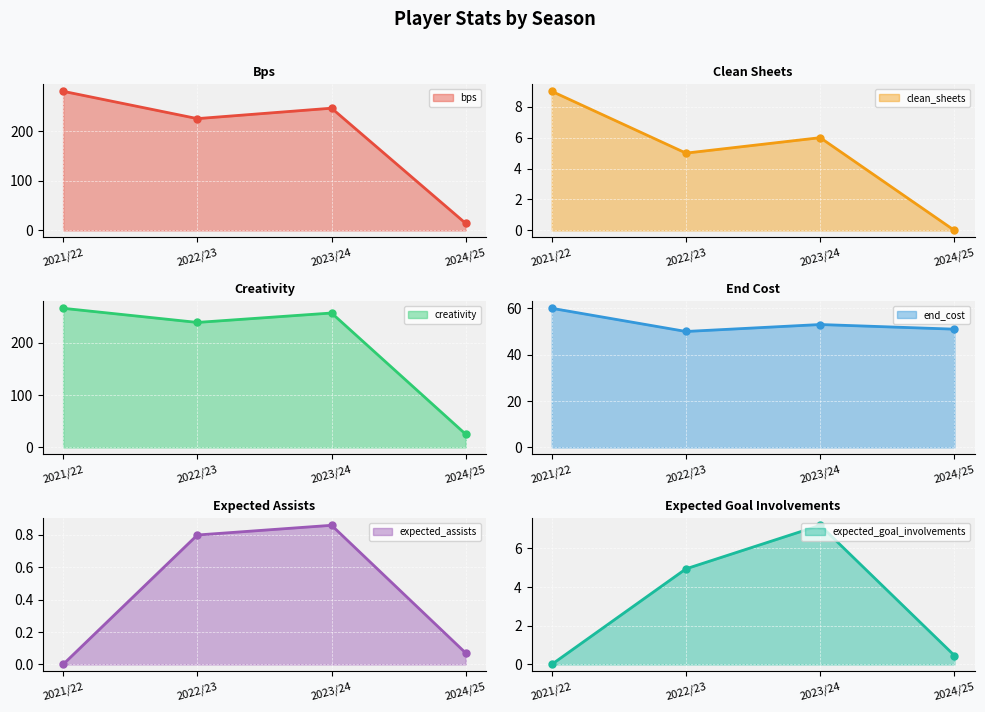

Between 2021/22 and 2022/23, which is larger?

2021/22